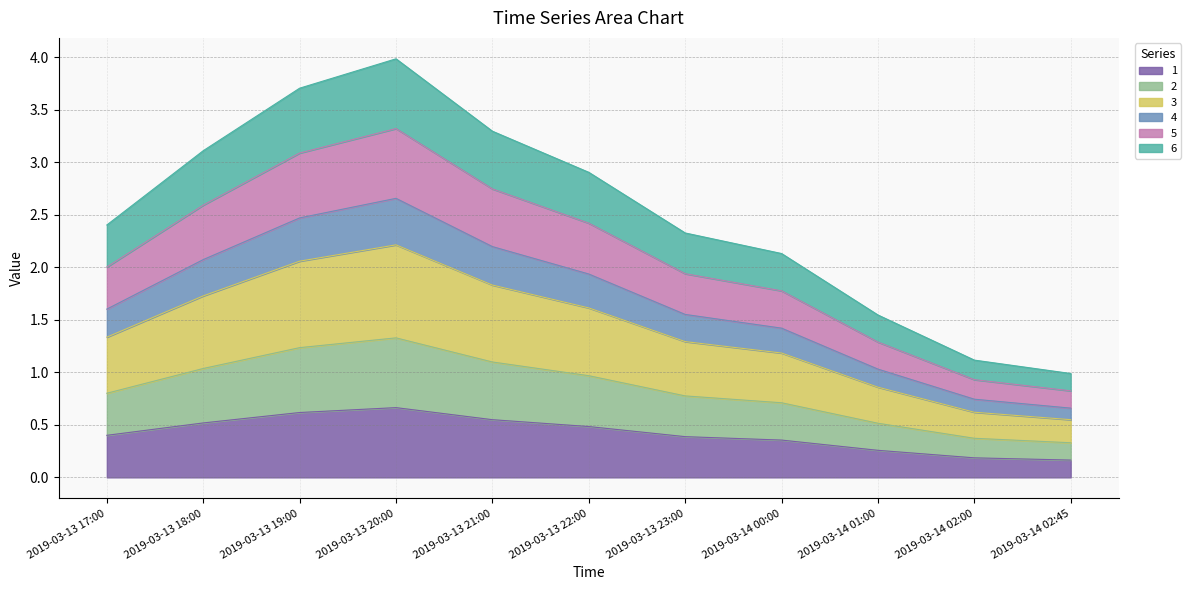

What value does the 3 series have at 2019-03-14 02:45?

0.3